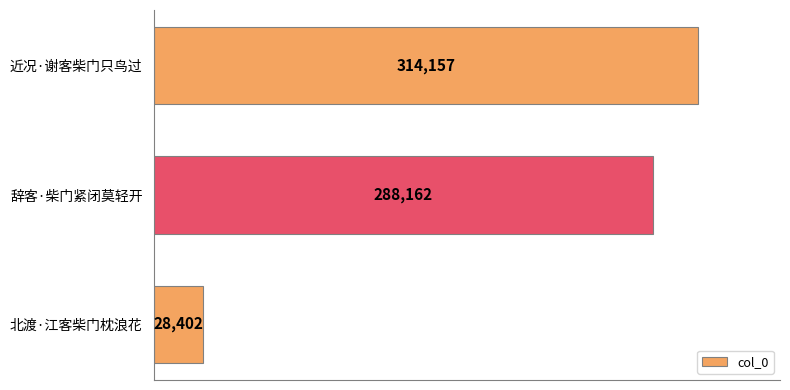

What is the difference between the maximum and second lowest values?

25995